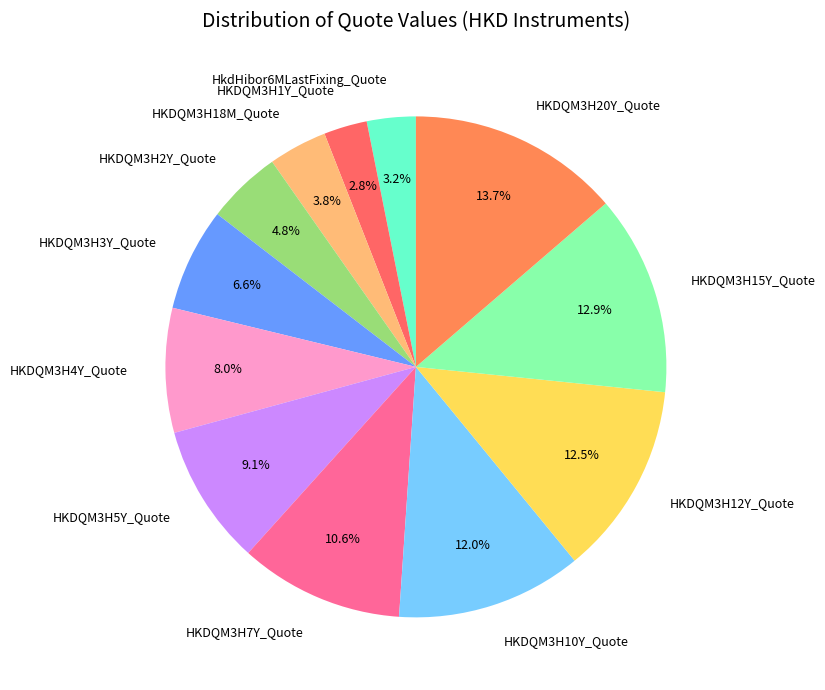

Is it true that HKDQM3H20Y_Quote is 14% of the pie?

True